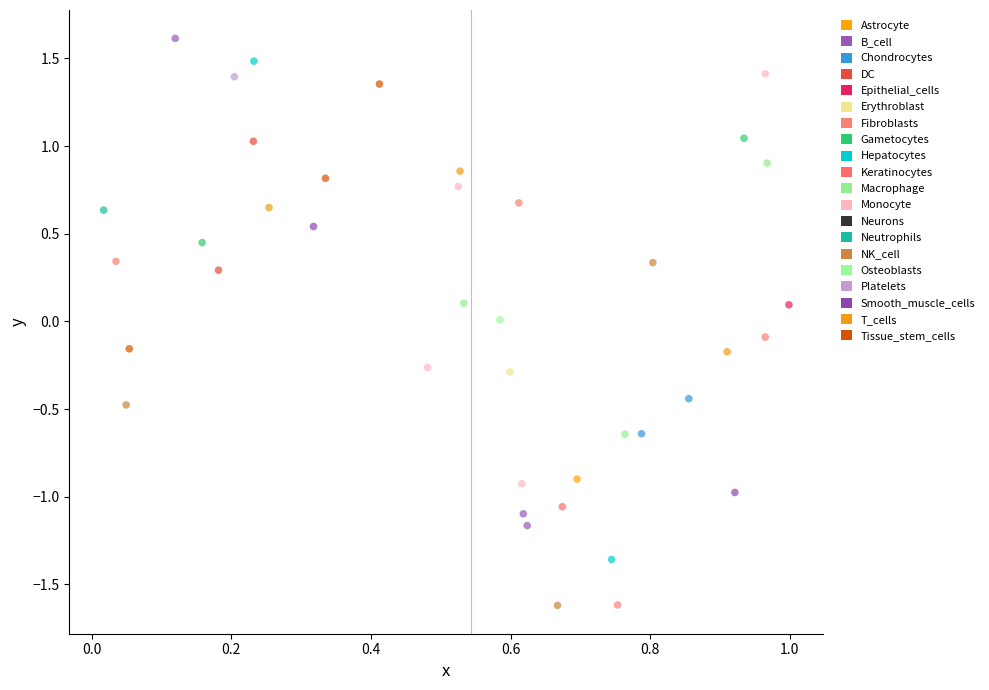

What is the range of Y values (max minus min)?

3.2